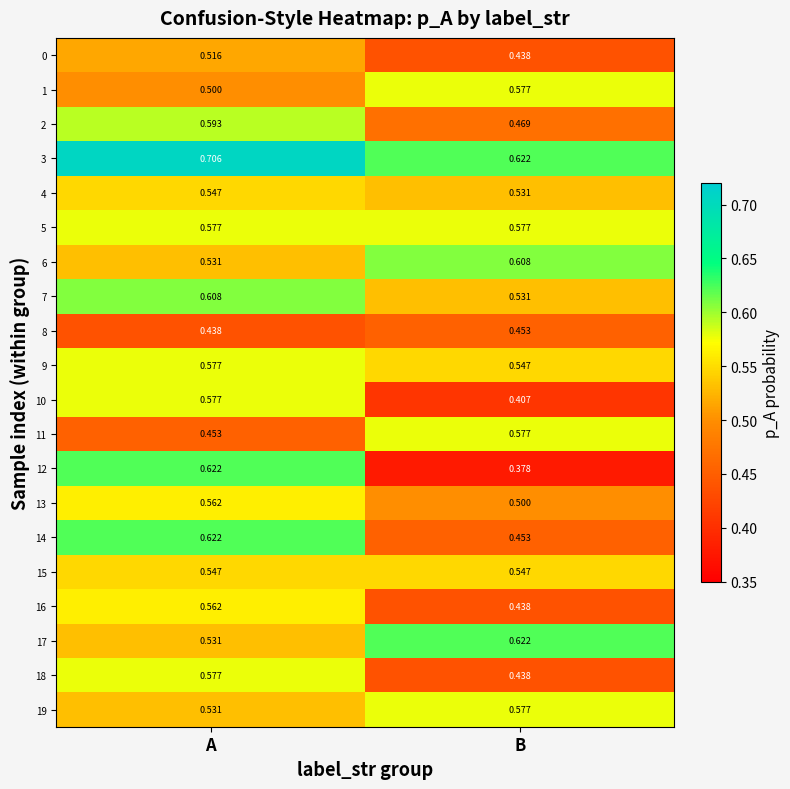

Is the value of 18 at B greater than the value of 6 at B?

No